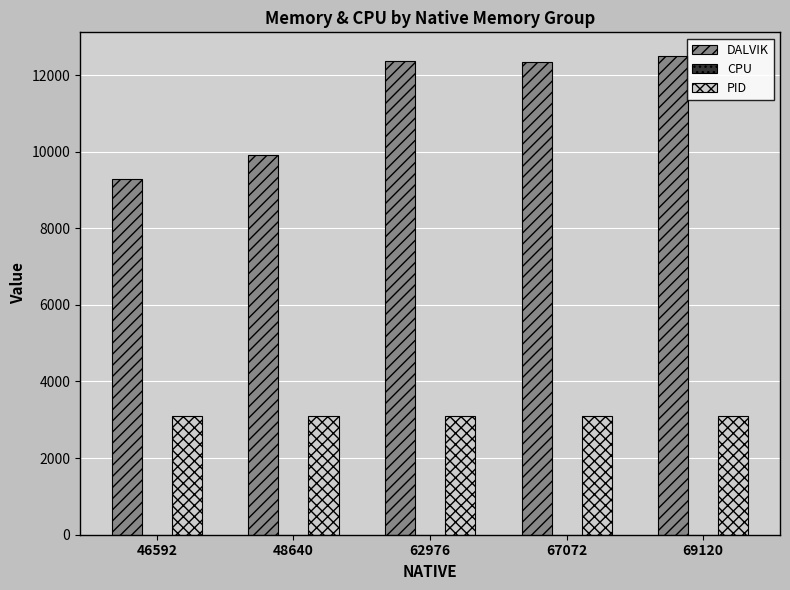

Which category has the highest value across all series?

69120